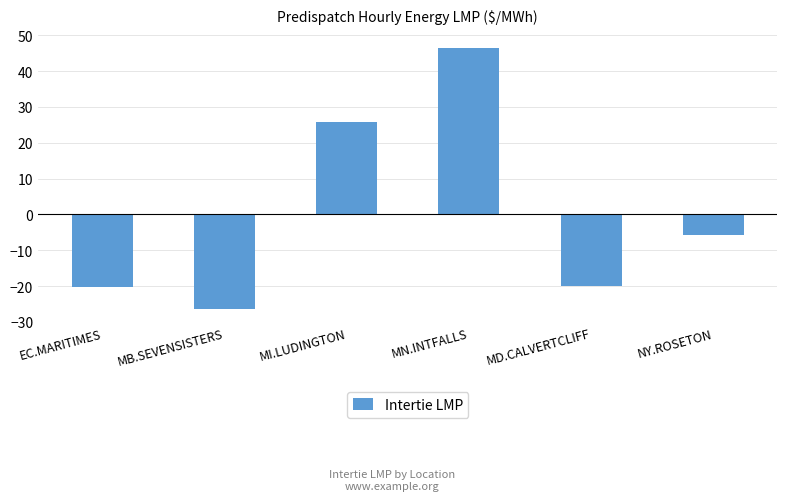

Which has a higher value, MN.INTFALLS or NY.ROSETON?

MN.INTFALLS